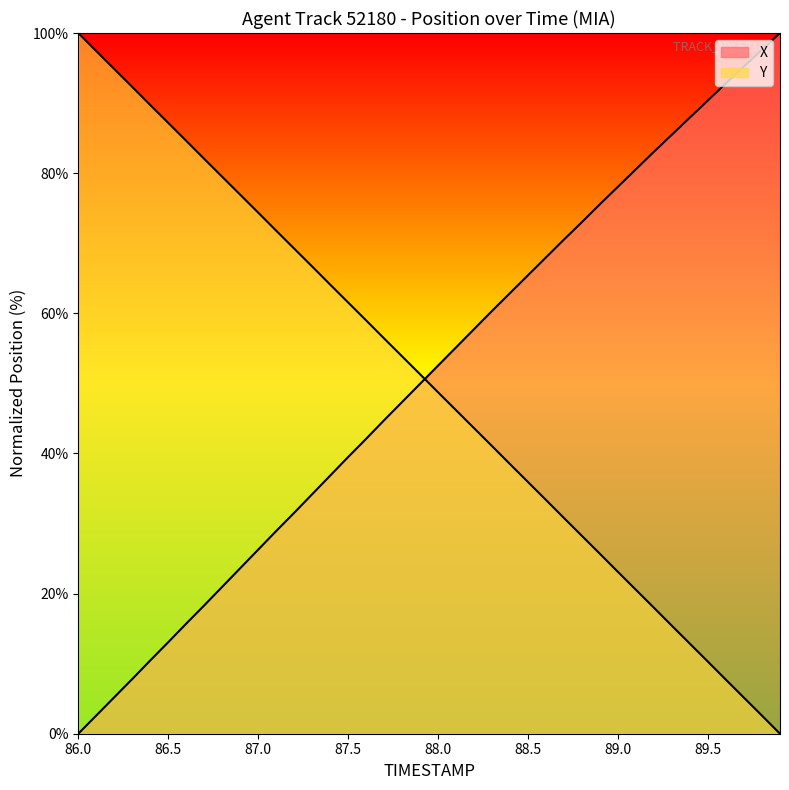

Rank the categories by Y value from lowest to highest.

89.9, 89.8, 89.7, 89.6, 89.5, 89.4, 89.3, 89.2, 89.1, 89.0, 88.9, 88.8, 88.7, 88.6, 88.5, 88.4, 88.3, 88.2, 88.1, 88.0, 87.9, 87.8, 87.7, 87.6, 87.5, 87.4, 87.3, 87.2, 87.1, 87.0, 86.9, 86.8, 86.7, 86.6, 86.5, 86.4, 86.3, 86.2, 86.1, 86.0